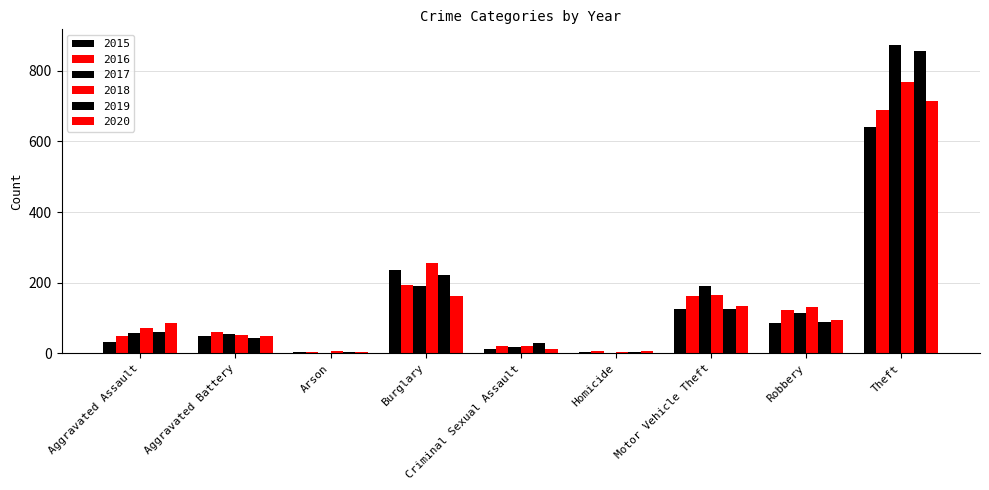

Which series has the widest spread of values?

2017